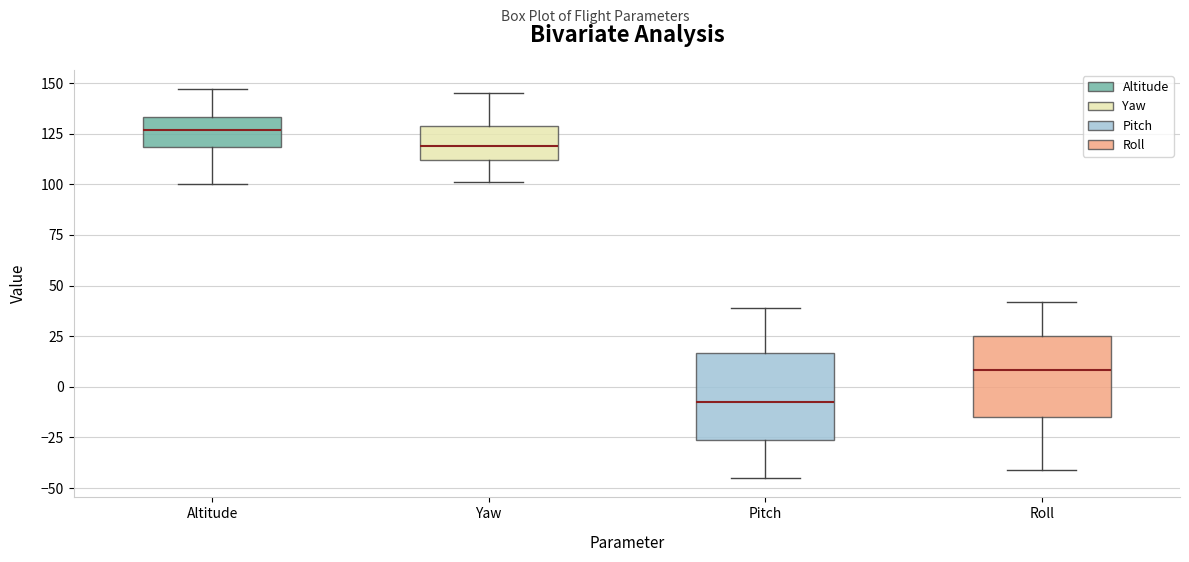

Reading left to right, read every box against the y-axis: the position of its median line, the range the box covers, and the ends of its whiskers. The values are not printed on the chart, so give them approximately, as read against the axis.

Altitude: median 125, box 120 to 135, whiskers 100 to 145
Yaw: median 120, box 110 to 130, whiskers 100 to 145
Pitch: median -5, box -25 to 15, whiskers -45 to 40
Roll: median 10, box -15 to 25, whiskers -40 to 40